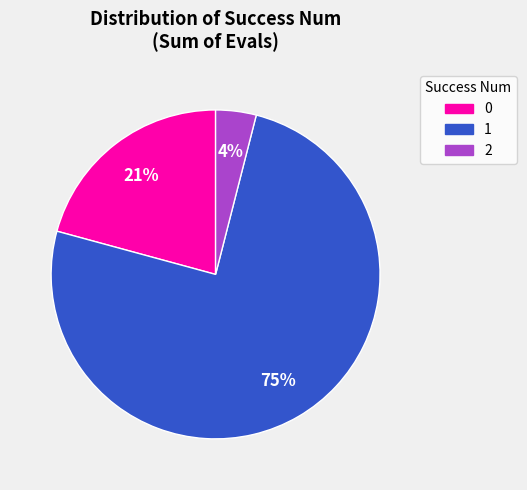

To the nearest percent, what percentage of the pie is 1?

75%